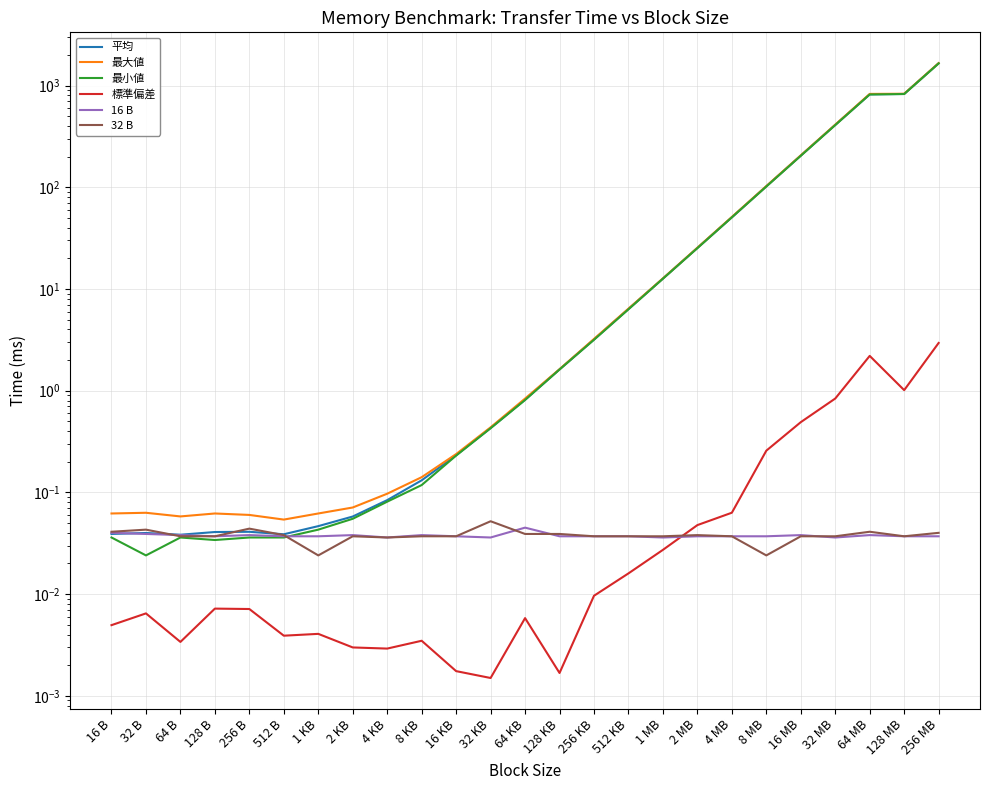

What position from the left is 32 B?

2